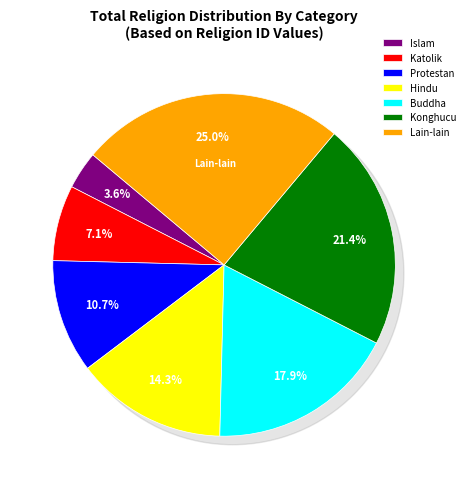

Combined, do Protestan and Konghucu account for over 50%?

No